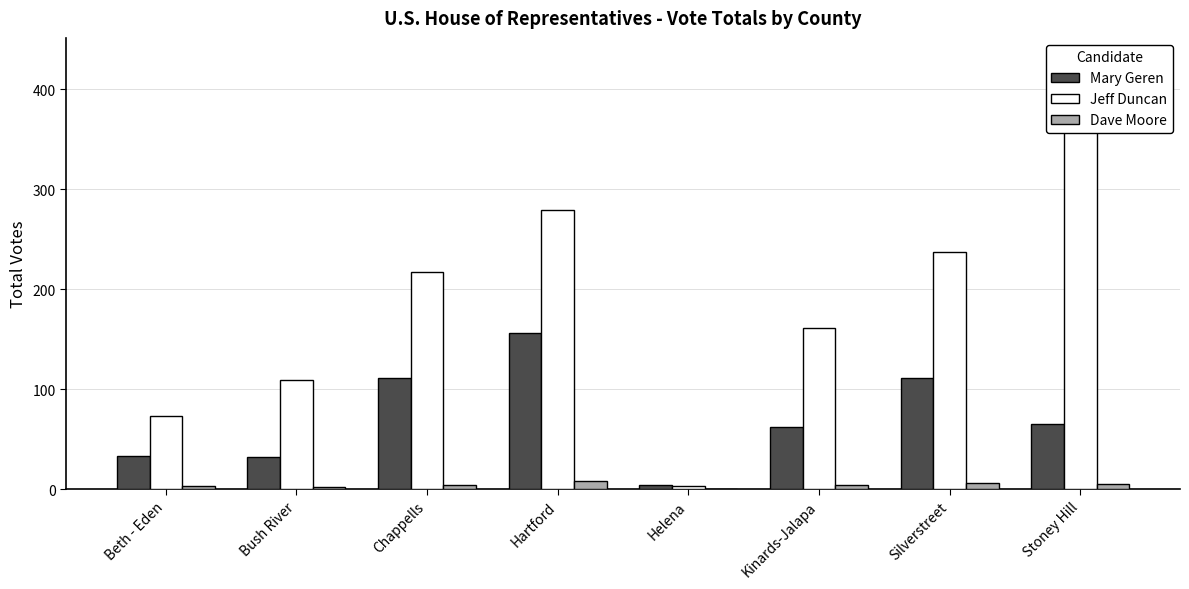

At which label is Dave Moore closest to 4?

Chappells